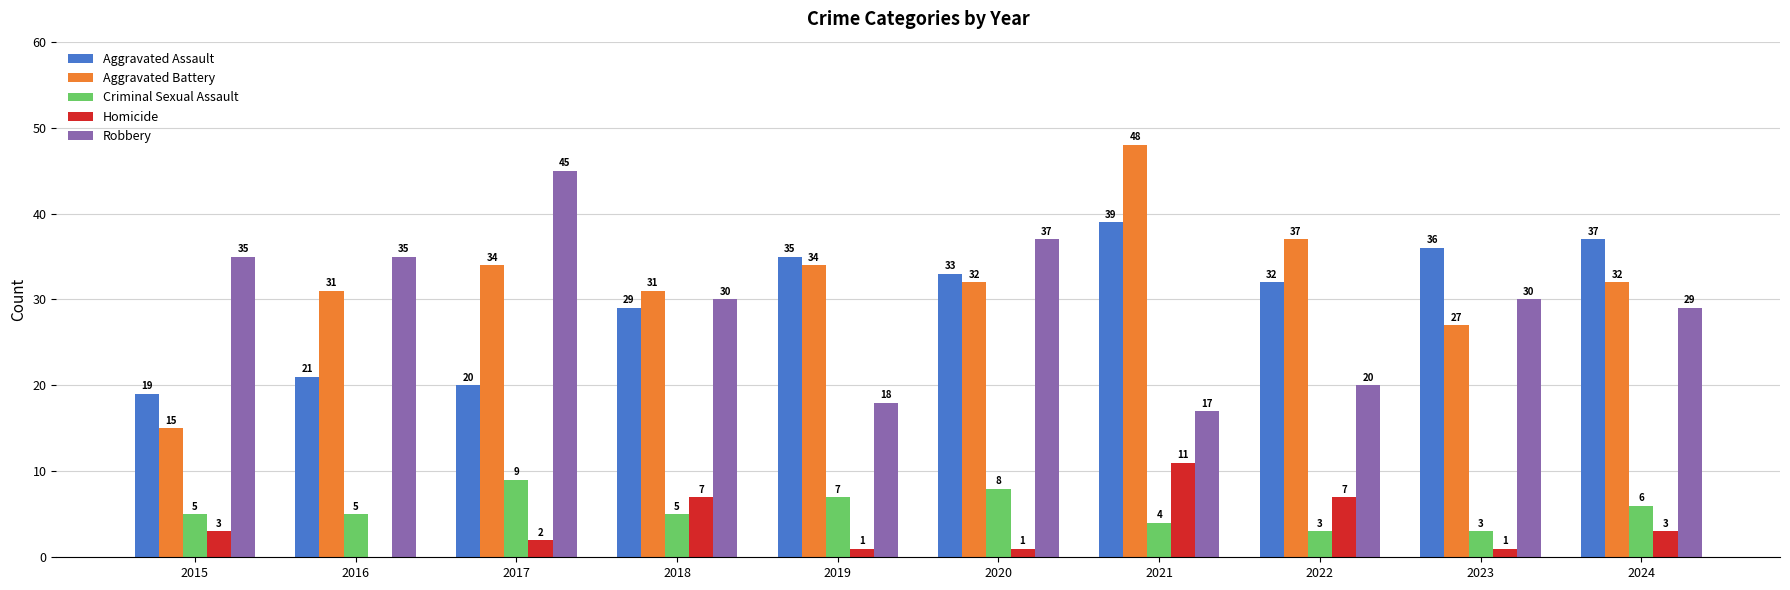

Reading left to right, list all the values displayed in this chart.

Aggravated Assault: 19	21	20	29	35	33	39	32	36	37
Aggravated Battery: 15	31	34	31	34	32	48	37	27	32
Criminal Sexual Assault: 5	5	9	5	7	8	4	3	3	6
Homicide: 3	0	2	7	1	1	11	7	1	3
Robbery: 35	35	45	30	18	37	17	20	30	29